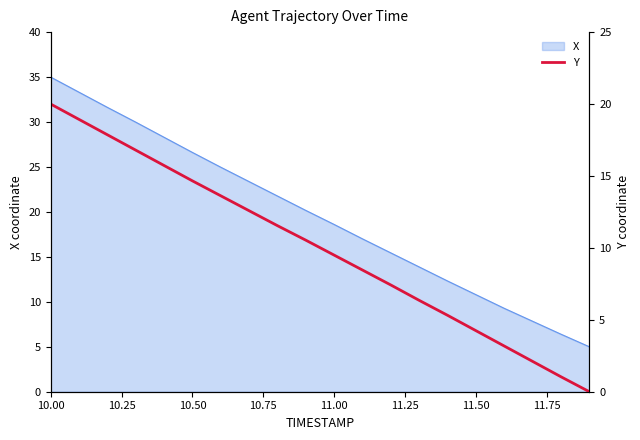

At which category does the chart reach its peak across all series?

10.00